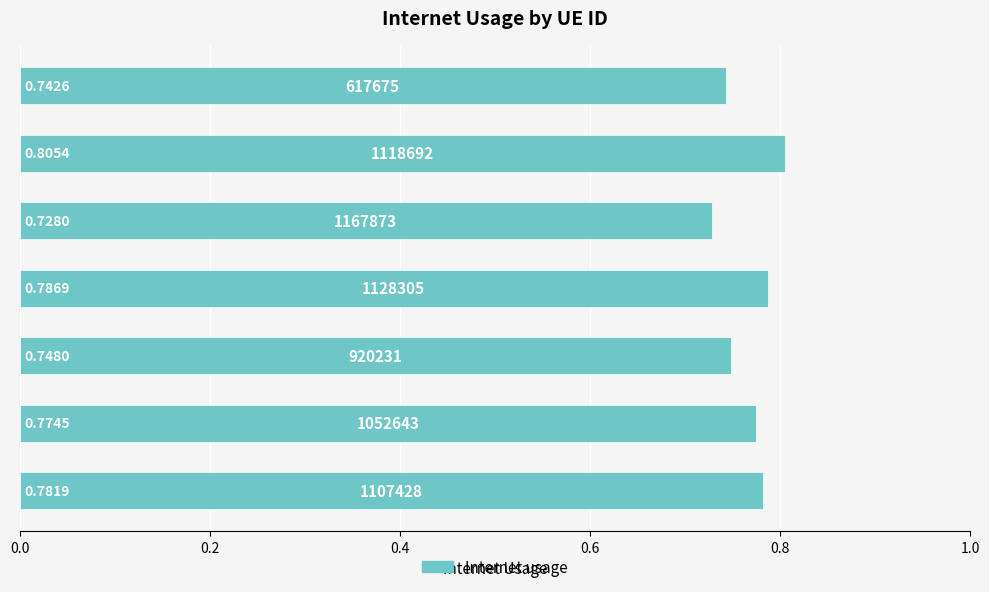

Are the bars horizontal?

Yes